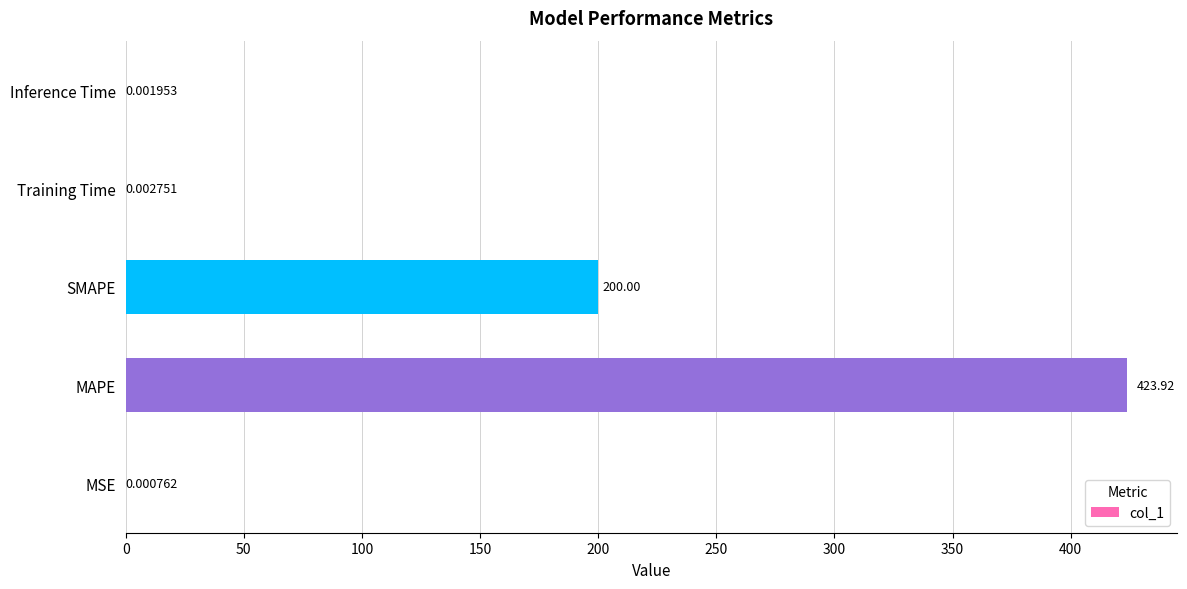

Where is the data nearest to the value 211?

SMAPE